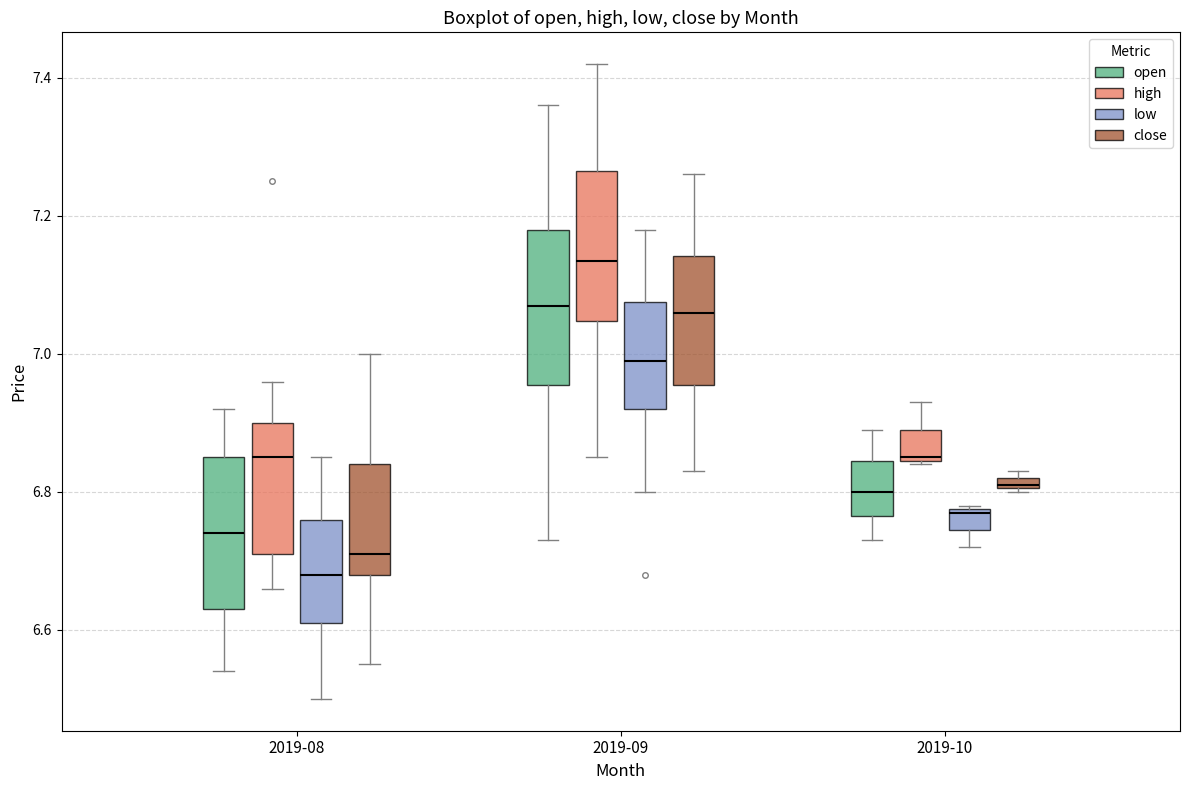

Where does the lower whisker of the box for 2019-09 (low) end on the y-axis? The values are not printed on the chart, so give them approximately, as read against the axis.

6.80